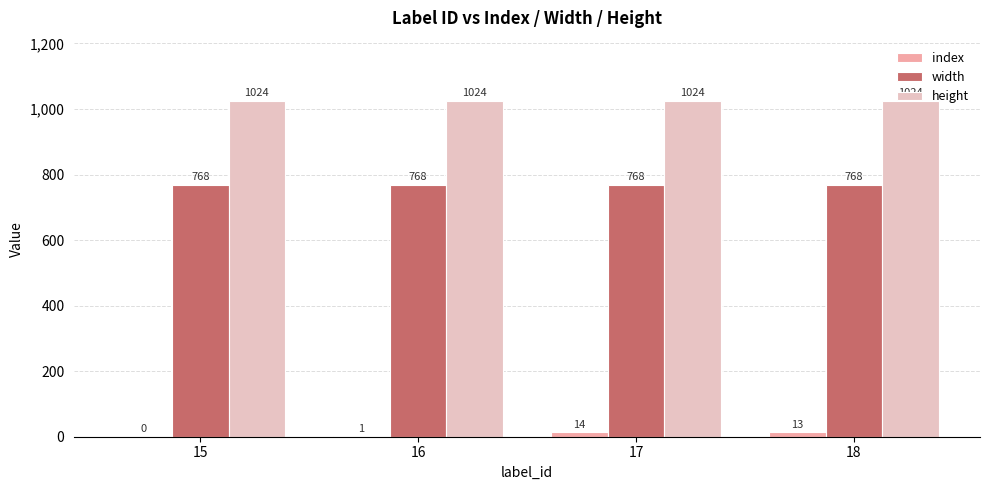

What are all the series names shown in the legend?

index, width, height